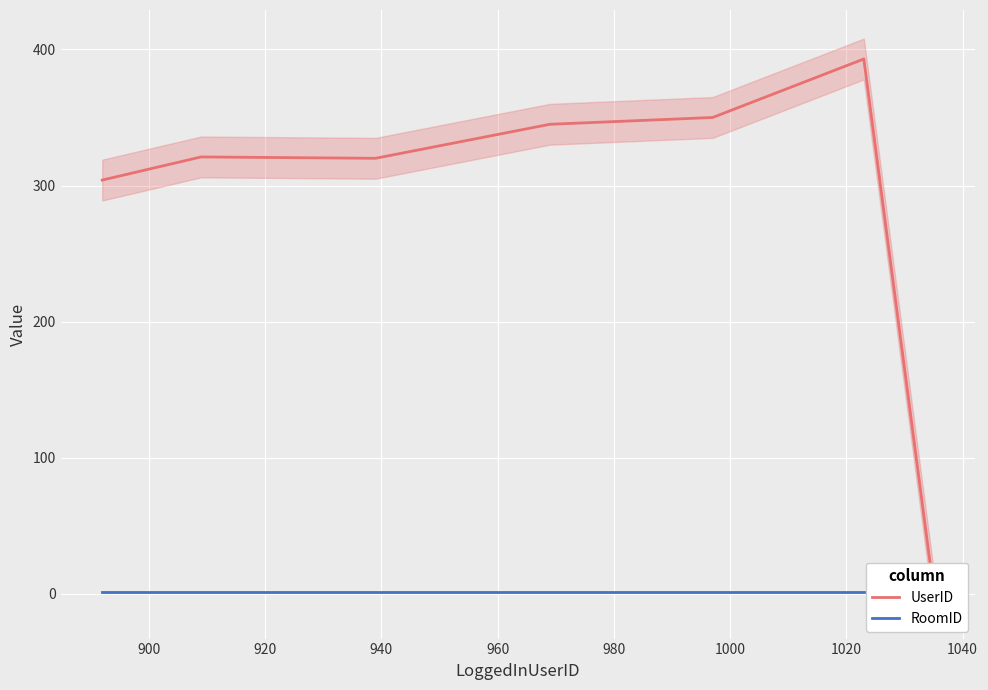

How many interior local valleys does the UserID series have?

1